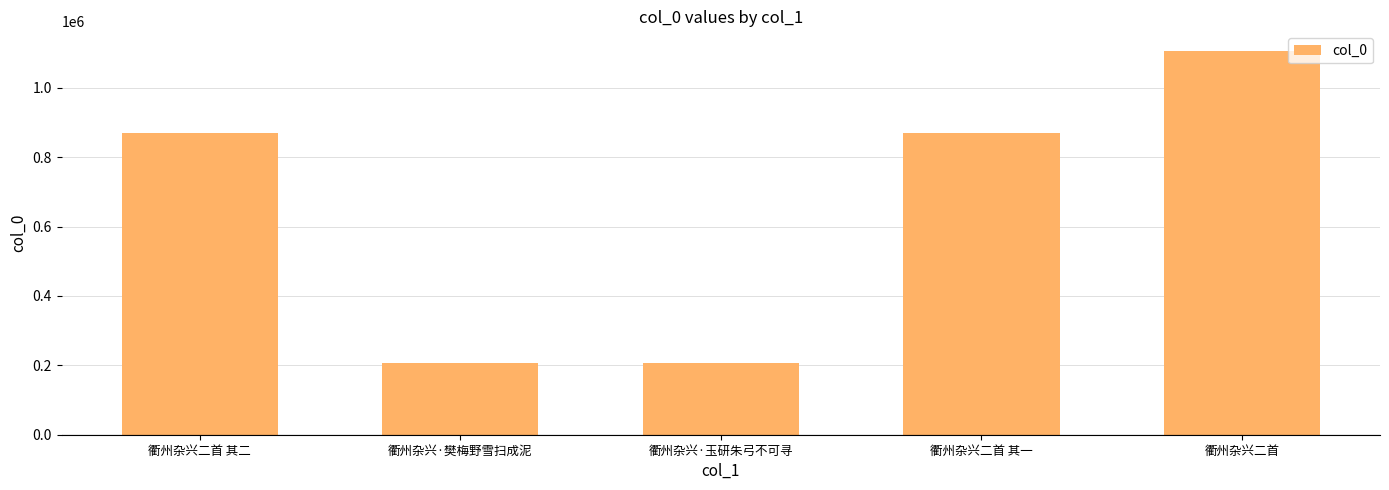

Between 衢州杂兴二首 其二 and 衢州杂兴·樊梅野雪扫成泥, which is larger?

衢州杂兴二首 其二